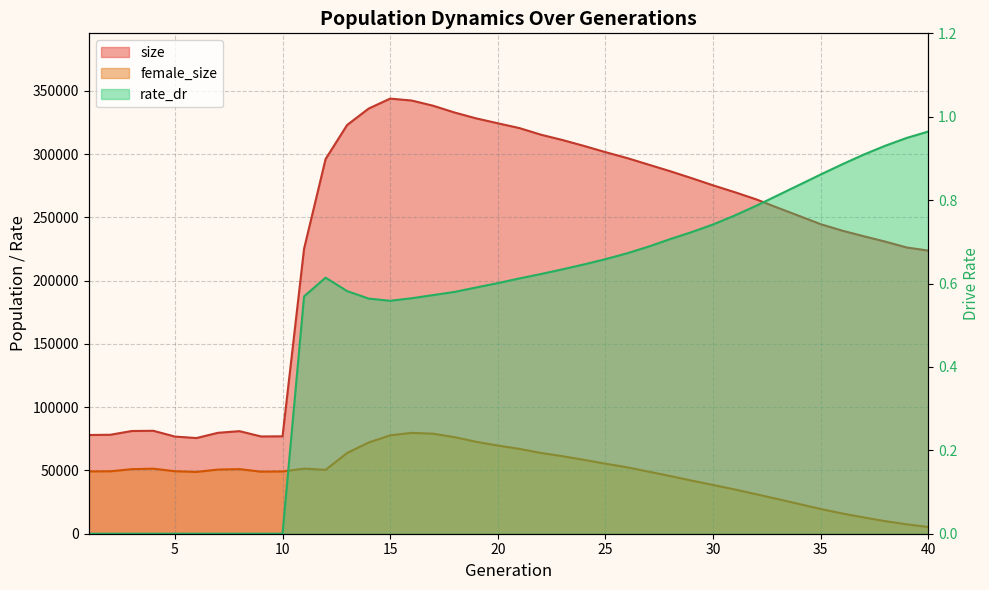

How many data points does each series have?

40